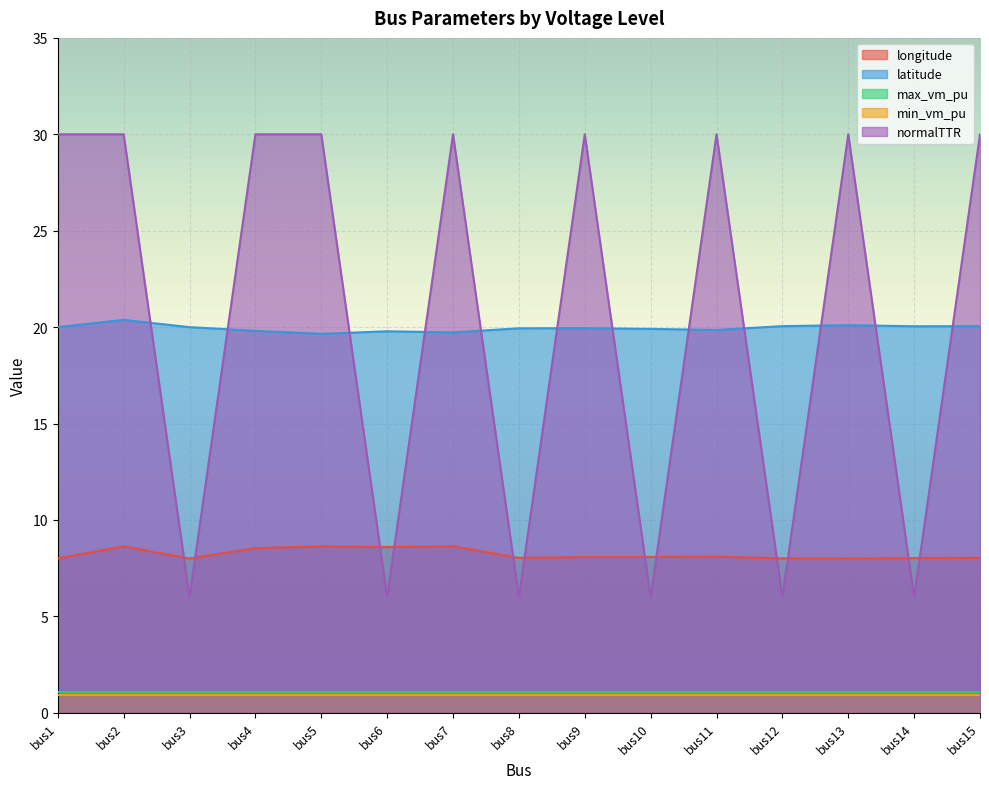

The latitude series shows 20.0 at bus1. True or false?

True